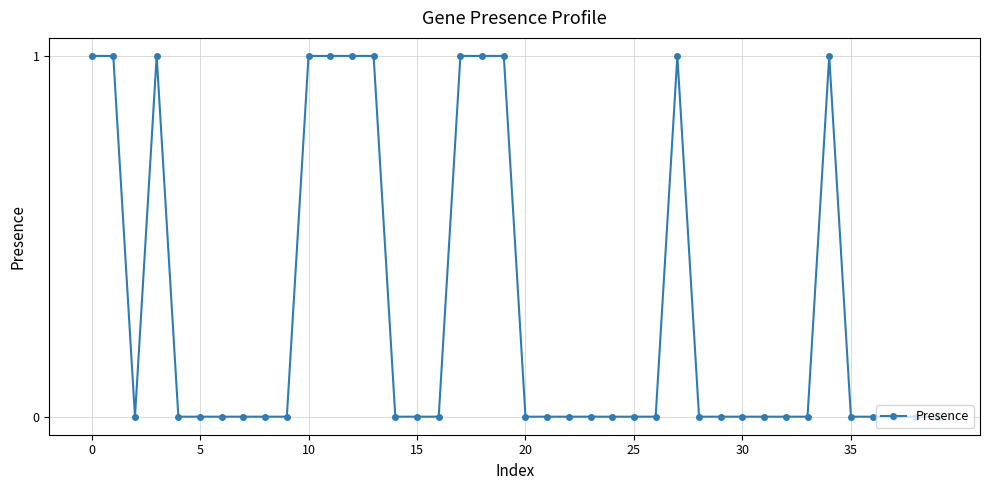

True or false: there are more than 0 points higher than both neighbors.

True